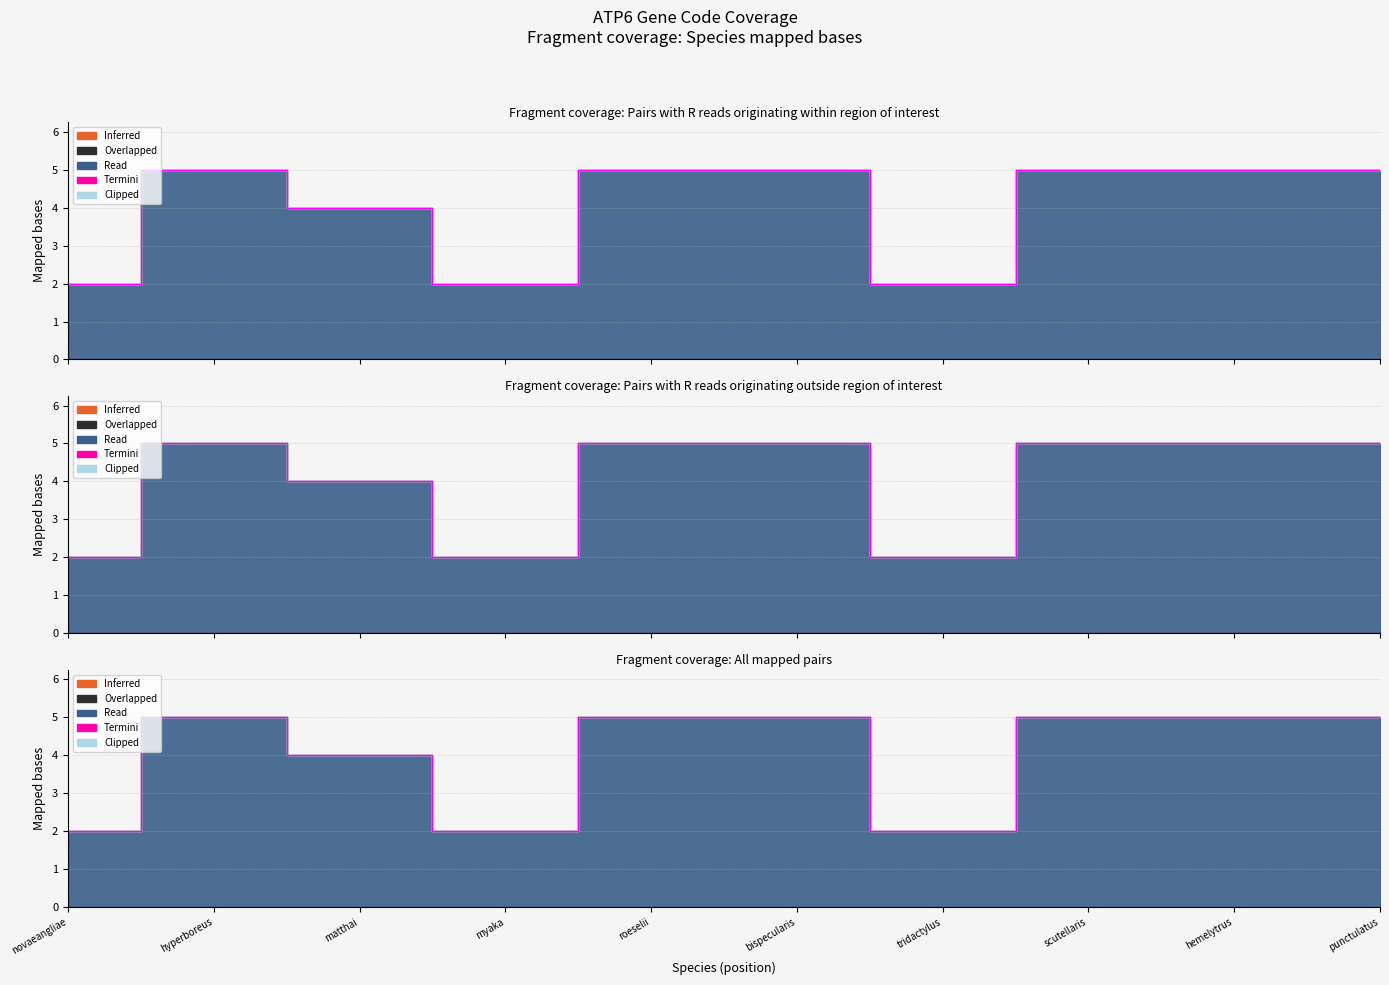

What position from the right is Calanus hyperboreus?

9